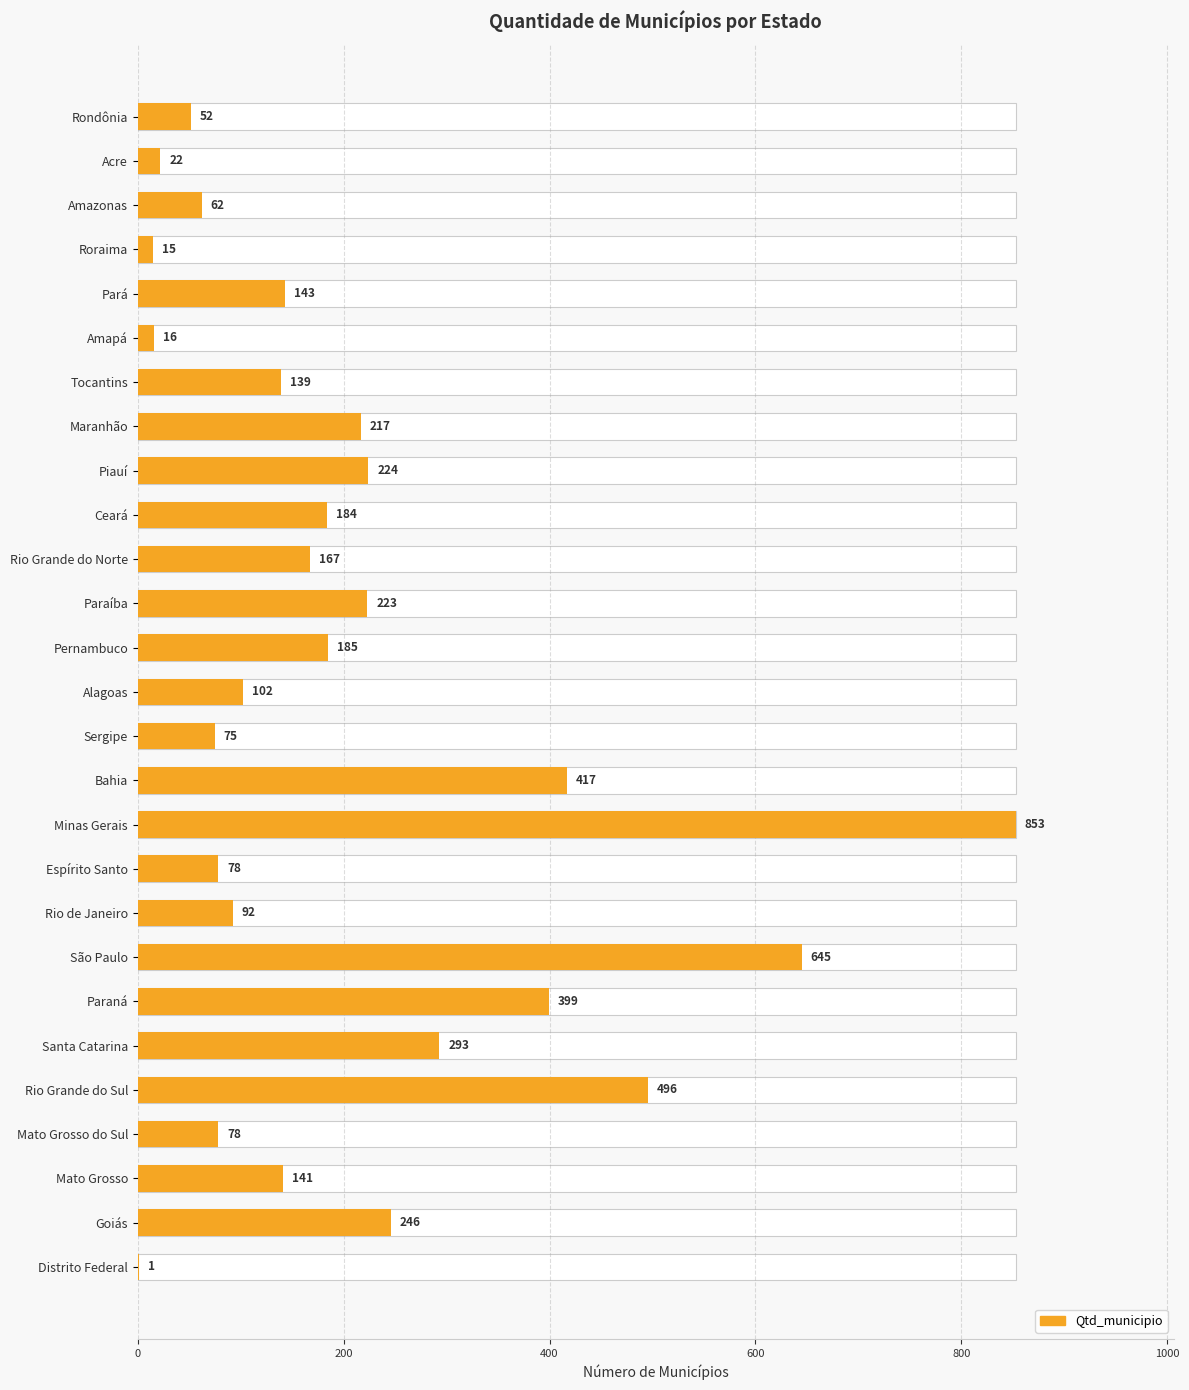

Reading left to right, what are all the values shown in this chart?

52	22	62	15	143	16	139	217	224	184	167	223	185	102	75	417	853	78	92	645	399	293	496	78	141	246	1